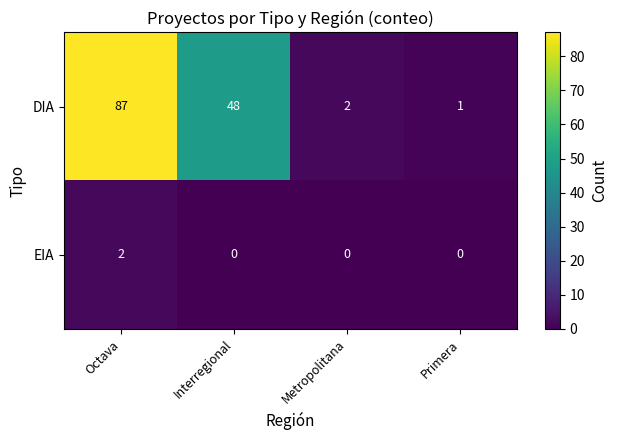

What is the greatest value displayed?

87